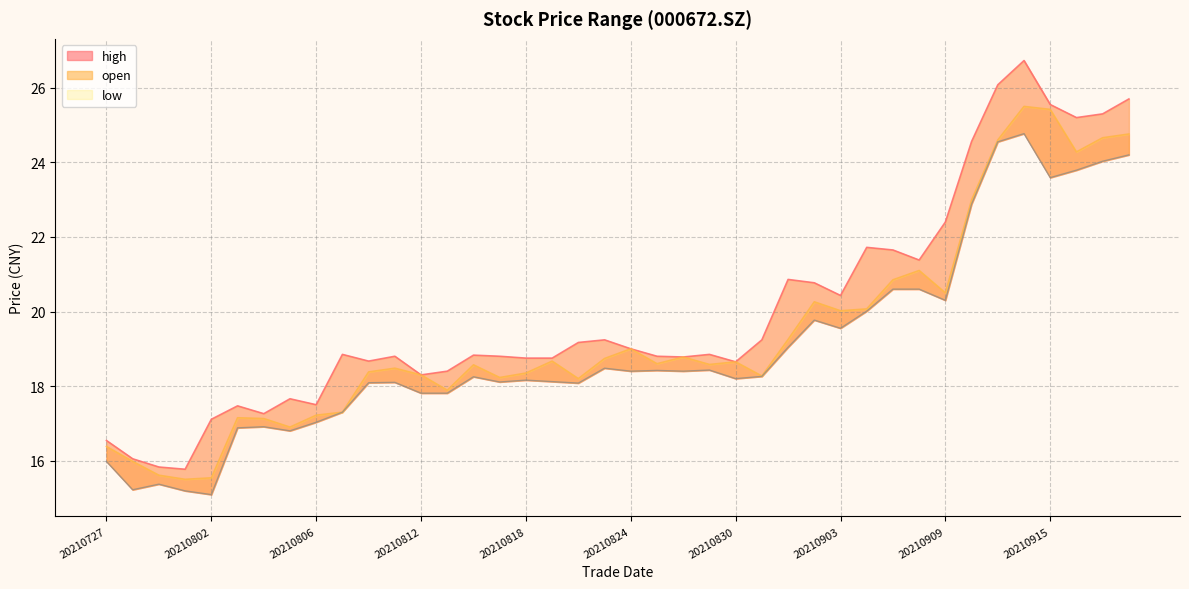

Reading left to right, what are all the values shown in this chart?

high: 16.5	16.1	15.8	15.8	17.1	17.5	17.3	17.7	17.5	18.9	18.7	18.8	18.3	18.4	18.8	18.8	18.8	18.8	19.2	19.2	19.0	18.8	18.8	18.9	18.6	19.2	20.9	20.8	20.4	21.7	21.6	21.4	22.4	24.6	26.1	26.7	25.6	25.2	25.3	25.7
open: 16.4	16.0	15.6	15.5	15.5	17.1	17.1	16.9	17.2	17.3	18.4	18.5	18.3	17.9	18.6	18.2	18.4	18.7	18.2	18.7	19.0	18.6	18.8	18.6	18.6	18.3	19.2	20.3	20.0	20.1	20.9	21.1	20.5	23.0	24.6	25.5	25.4	24.3	24.7	24.8
low: 16.0	15.2	15.4	15.2	15.1	16.9	16.9	16.8	17.0	17.3	18.1	18.1	17.8	17.8	18.2	18.1	18.2	18.1	18.1	18.5	18.4	18.4	18.4	18.4	18.2	18.3	19.0	19.8	19.6	20.0	20.6	20.6	20.3	22.9	24.6	24.8	23.6	23.8	24.0	24.2